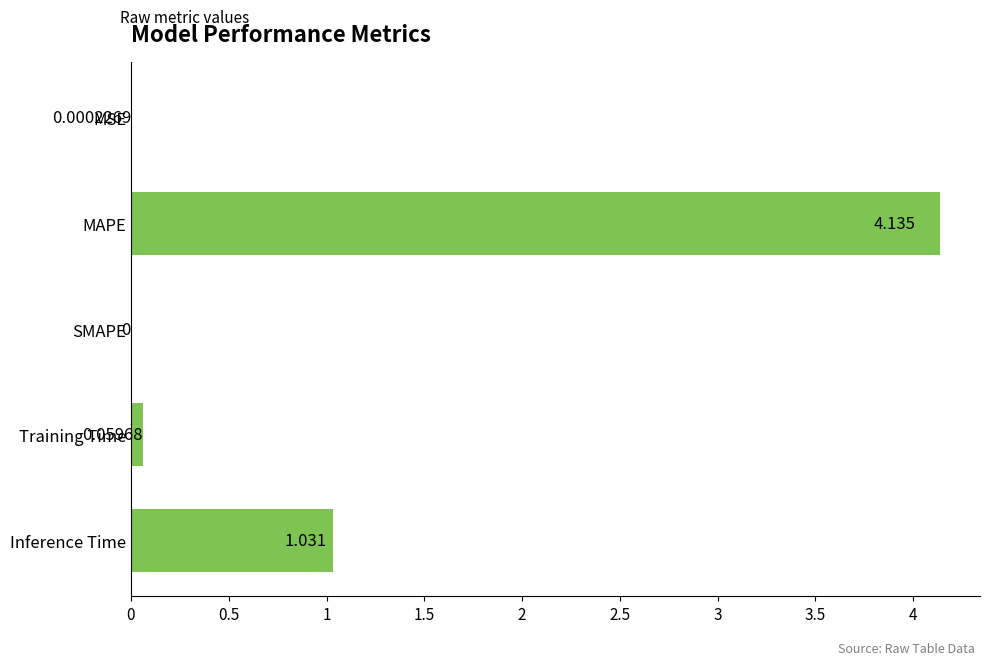

Where is the data nearest to the value 2?

Inference Time